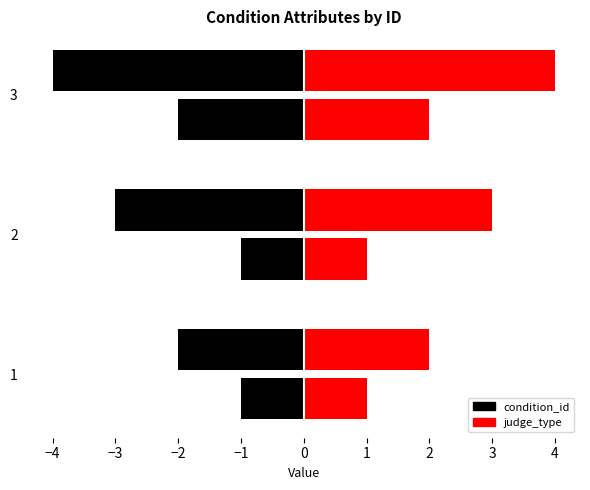

The condition_id series shows 2 at 3. True or false?

True